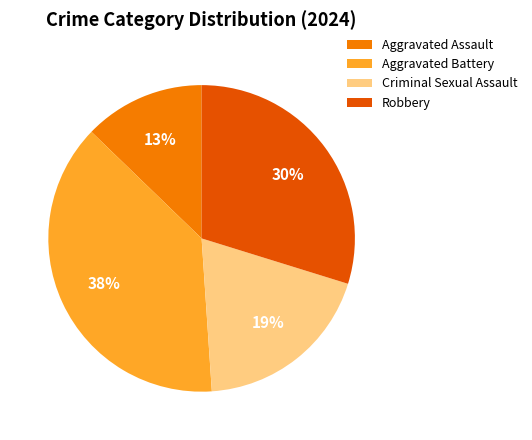

To the nearest percent, what percentage of the pie is Criminal Sexual Assault?

19%